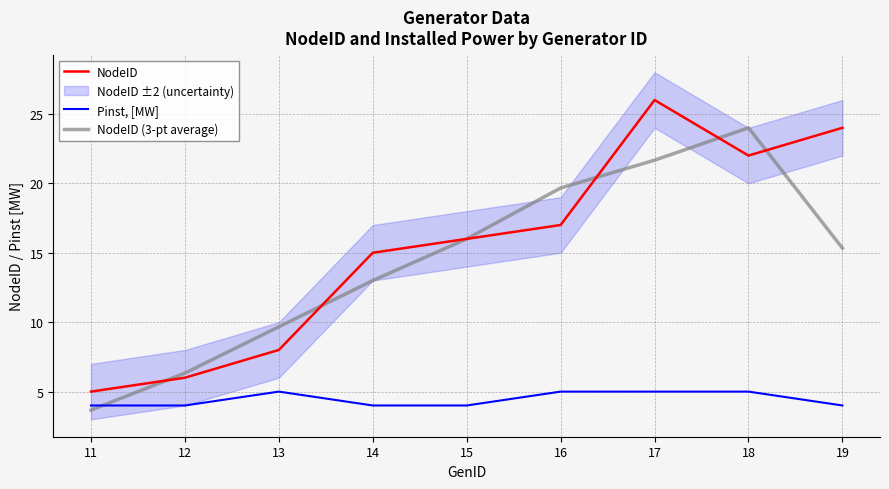

What value does the Pinst, [MW] series have at 19?

4.0